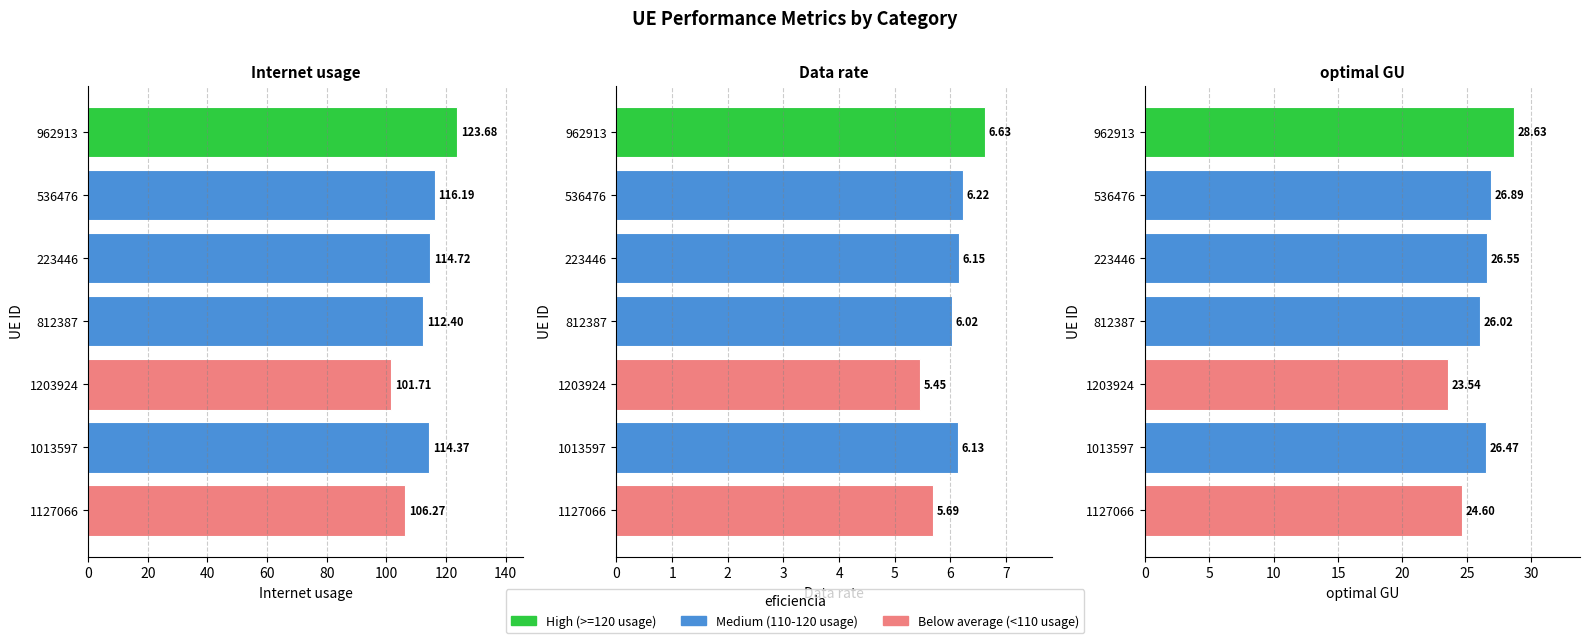

At 1013597, list the series in order from smallest to largest.

Data rate, optimal GU, Internet usage